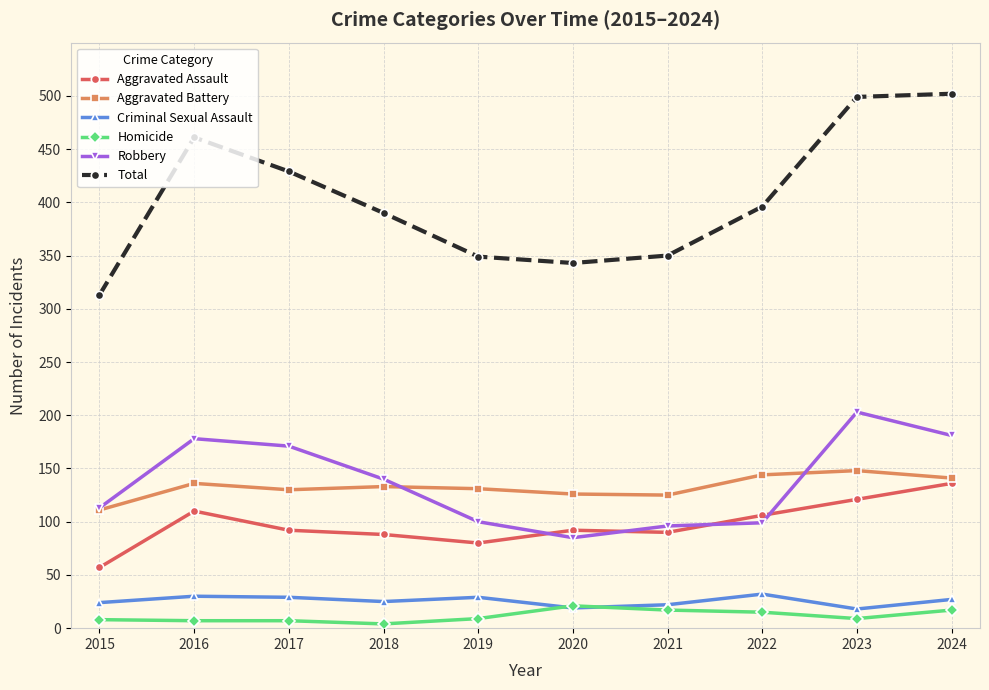

In Aggravated Battery, how many points are lower than both neighbors (excluding endpoints)?

2